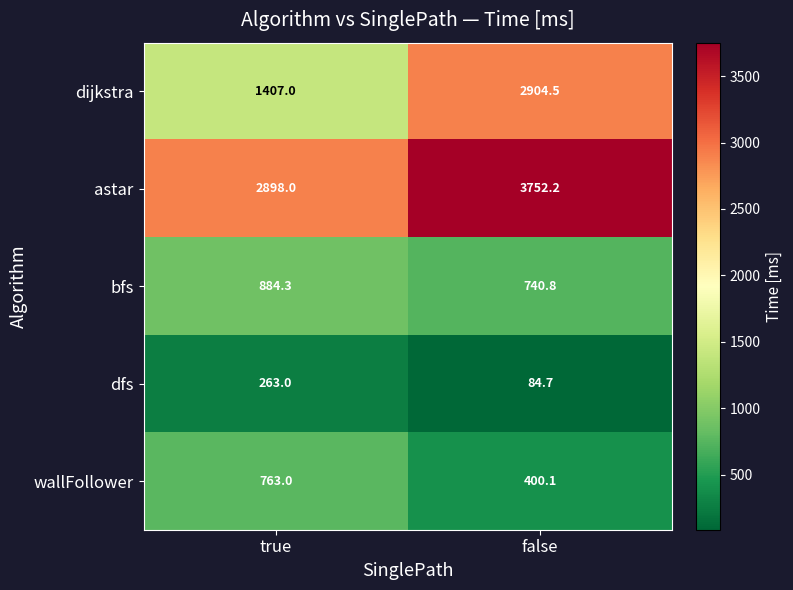

The value of dfs at true is 118.0. True or false?

False